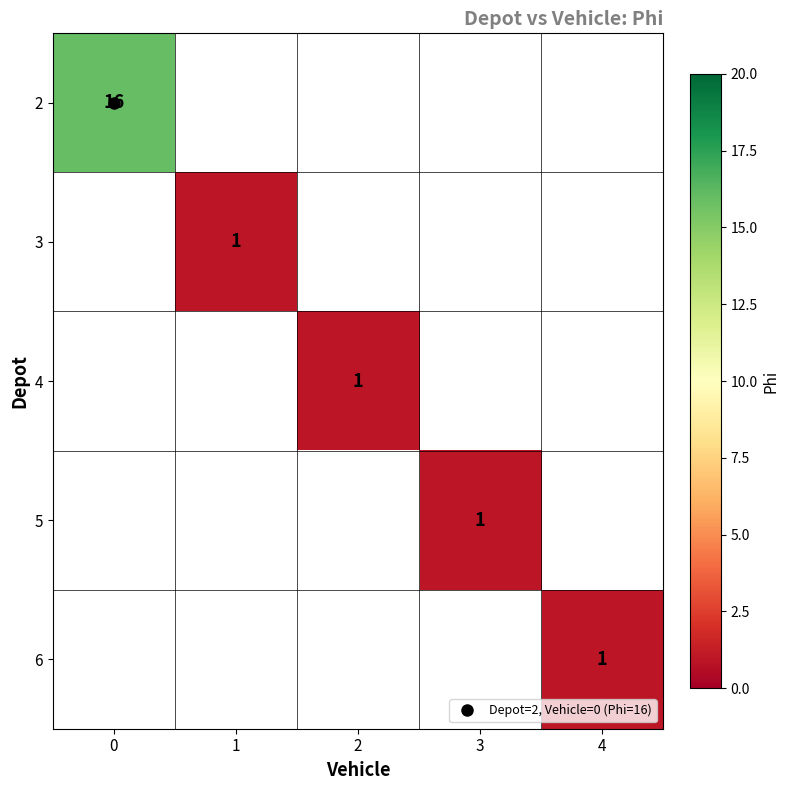

Rank the categories by 5 value from highest to lowest.

0, 1, 2, 3, 4